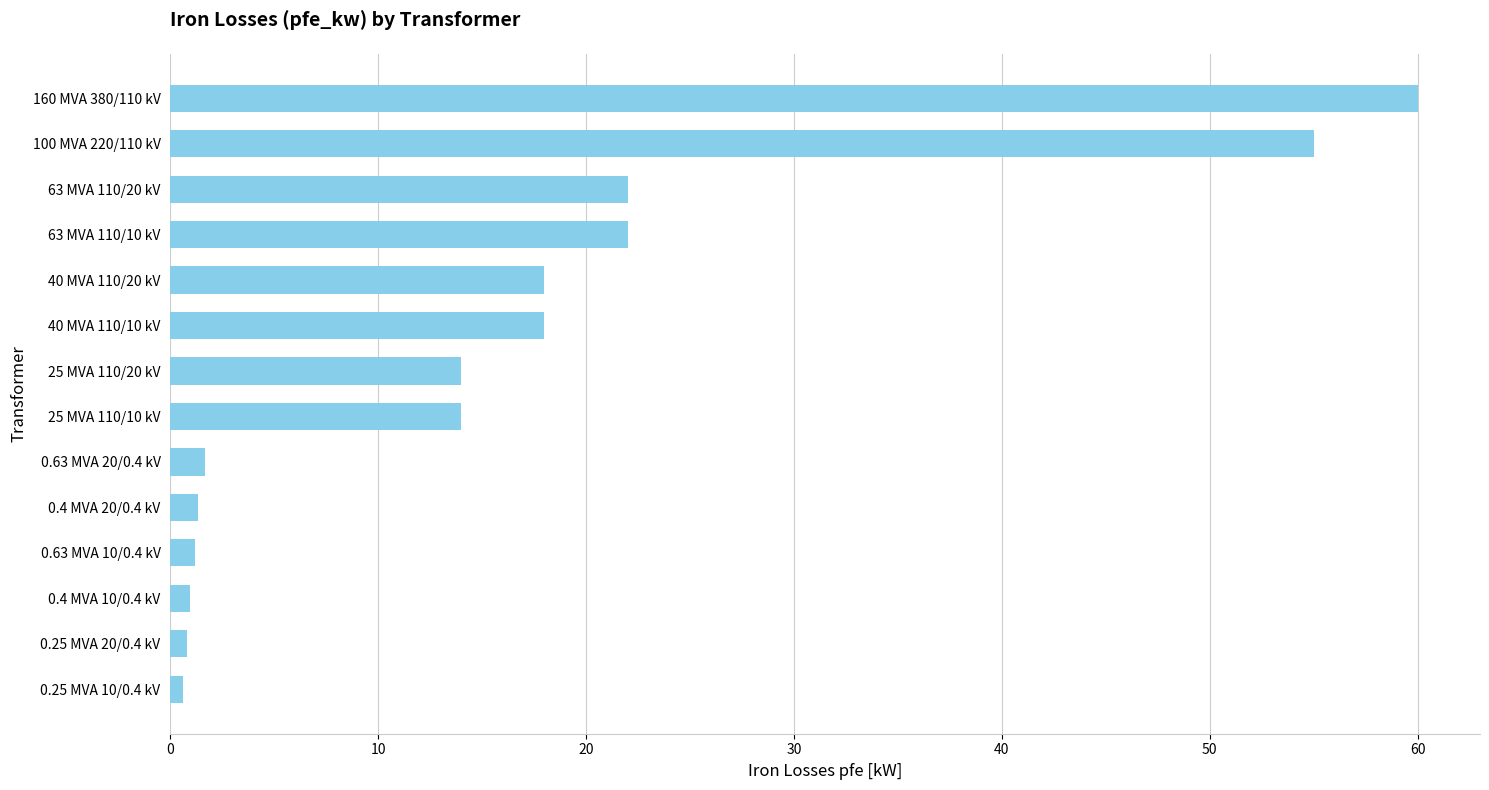

How many distinct data groups are displayed?

1